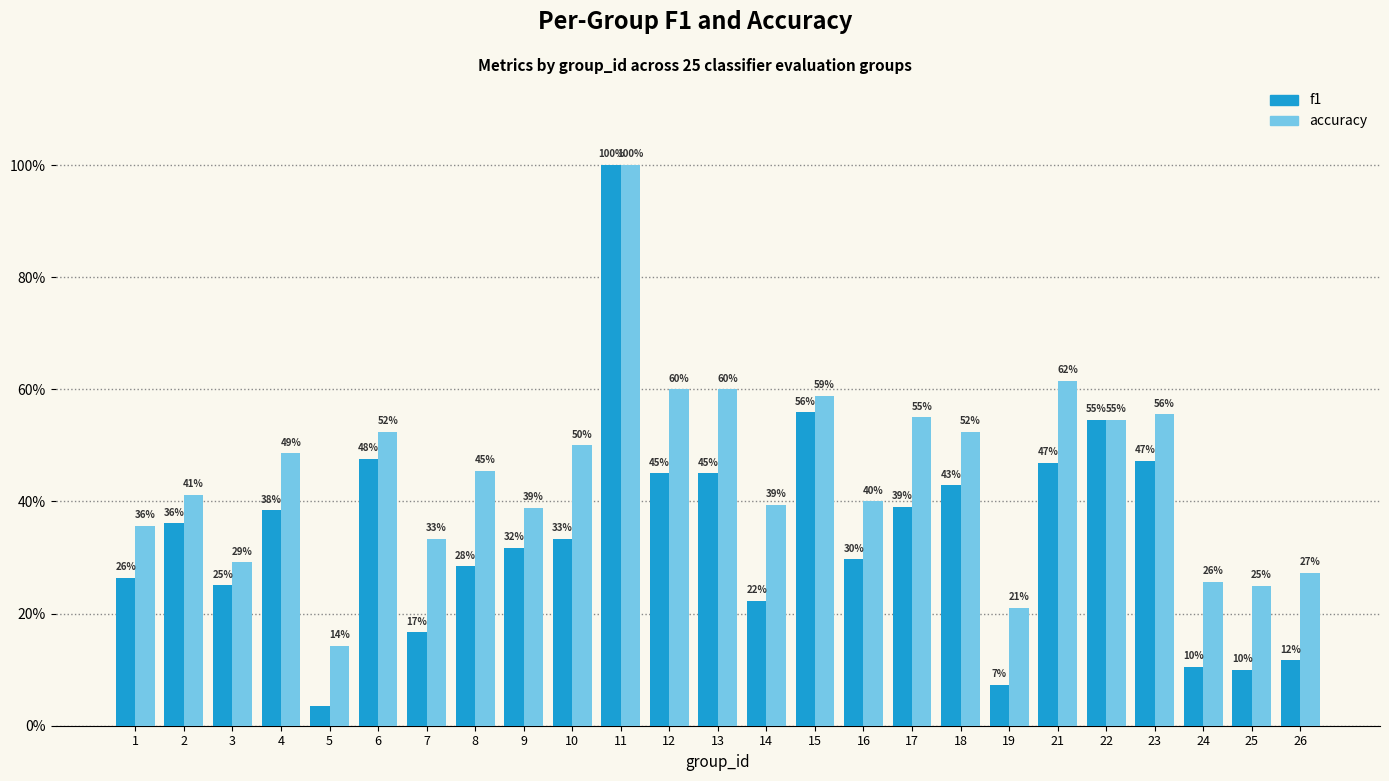

Between 14 and 17, which series saw the biggest shift?

f1